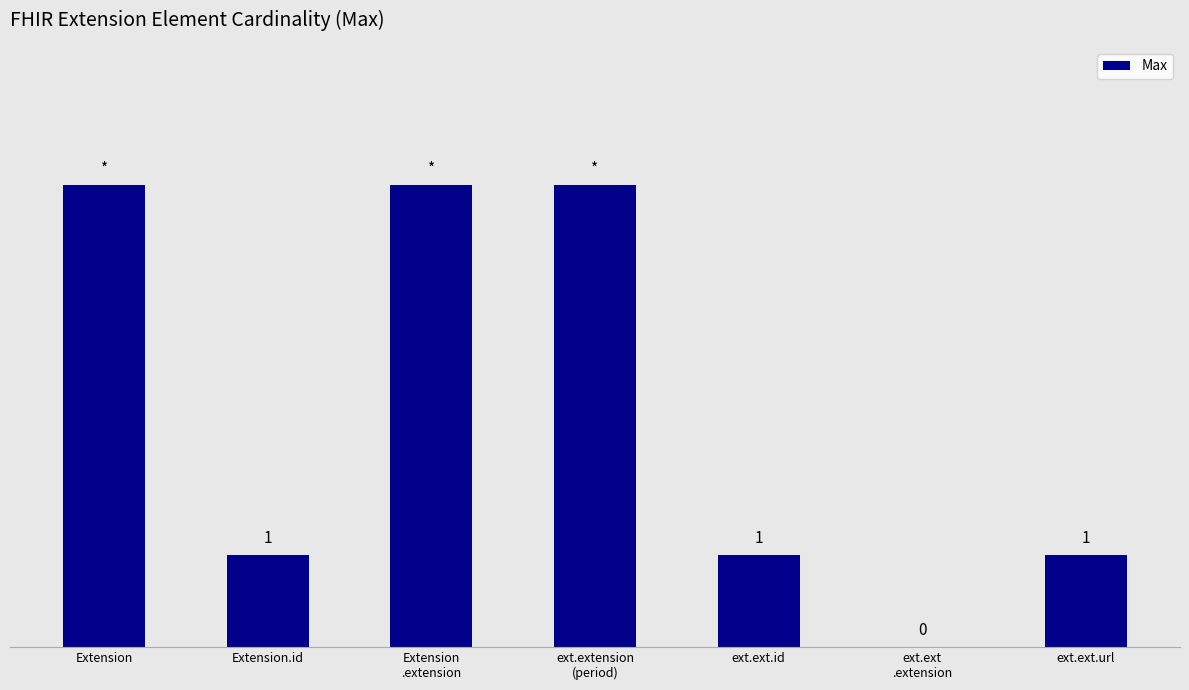

Where does the data first go above 1?

Extension